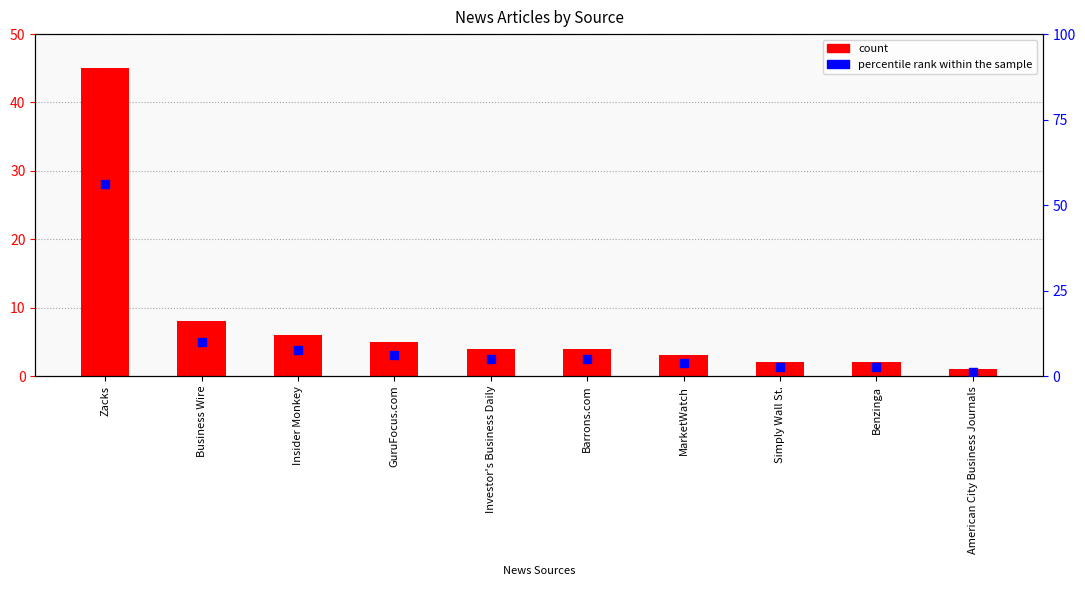

Which series contains the lowest Y value?

count